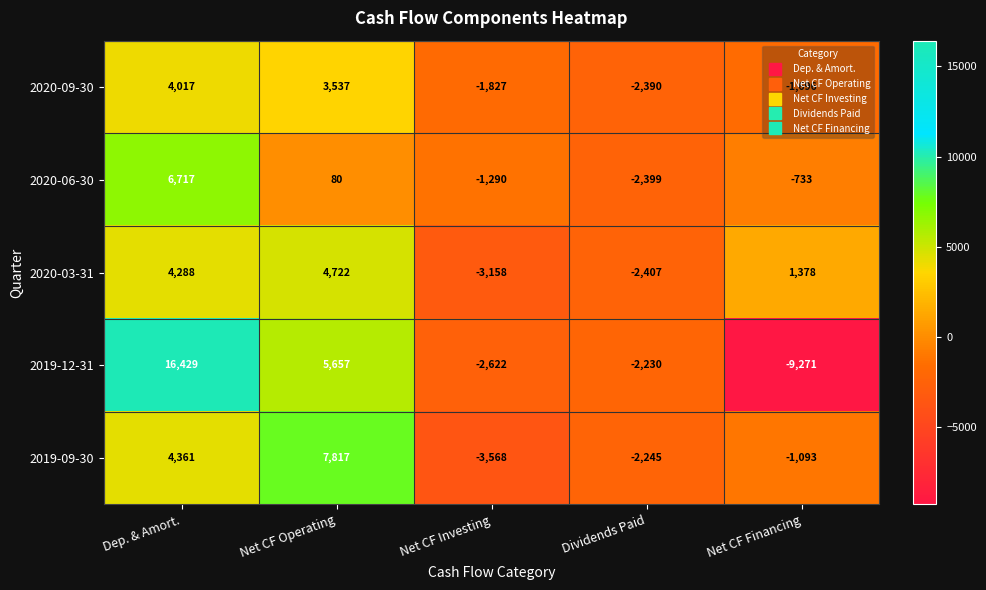

At how many categories does at least one series exceed 9159?

1